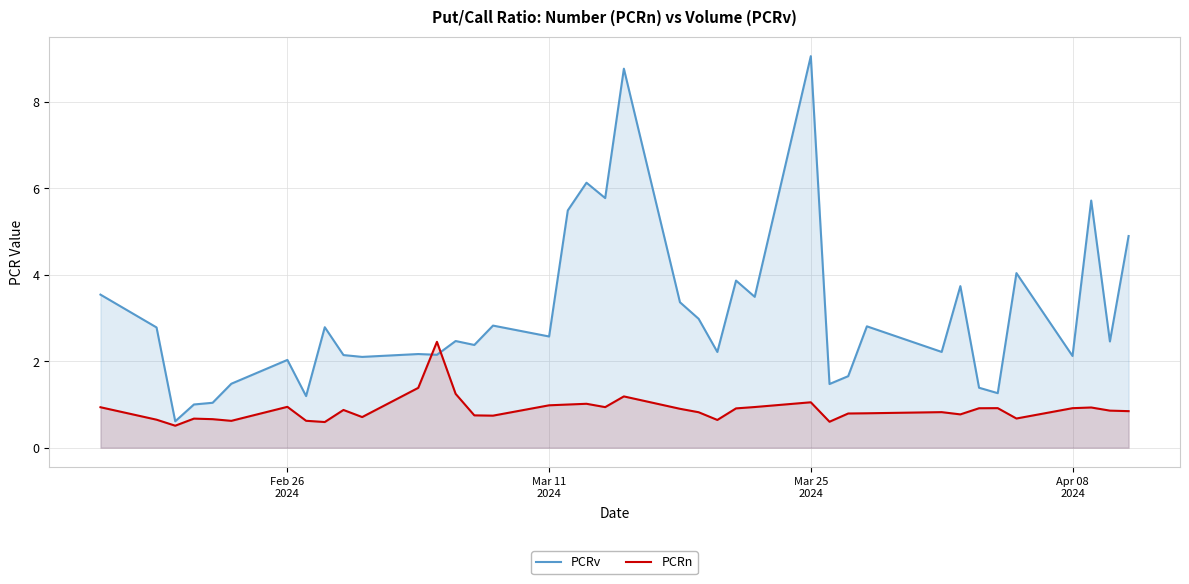

What is the average value of the PCRv series?

3.1